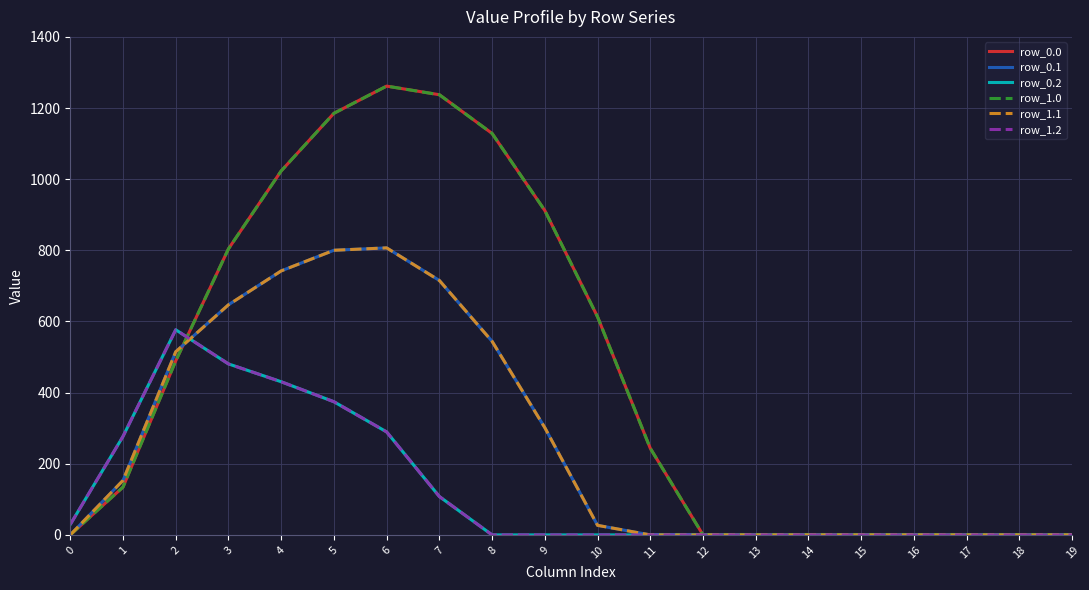

Does the chart have visible grid lines?

Yes